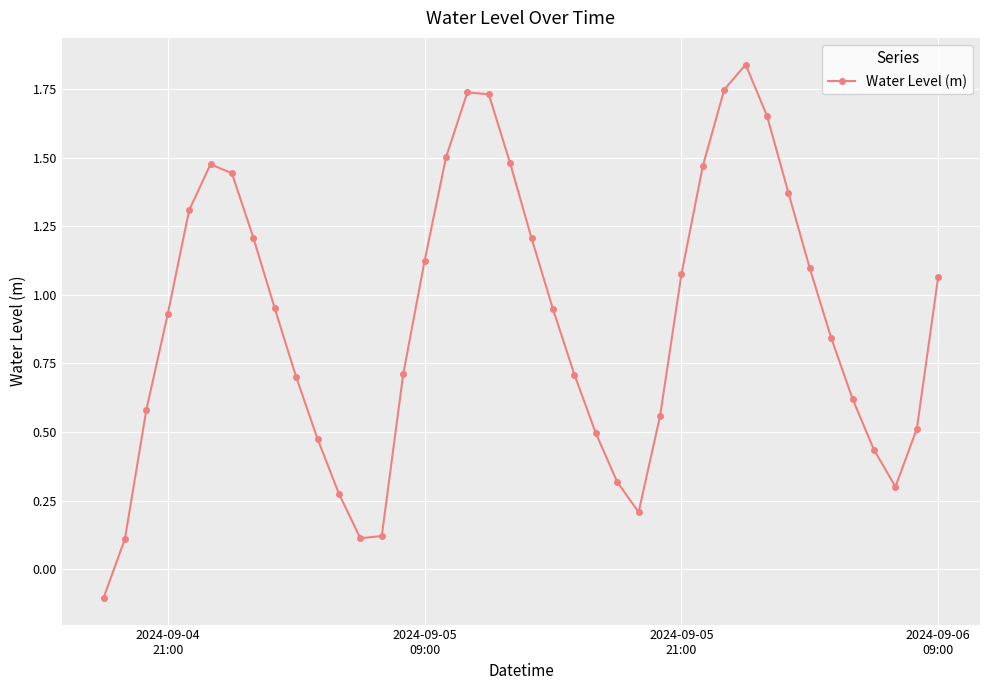

What is the value of the 26th point from the left?

0.2